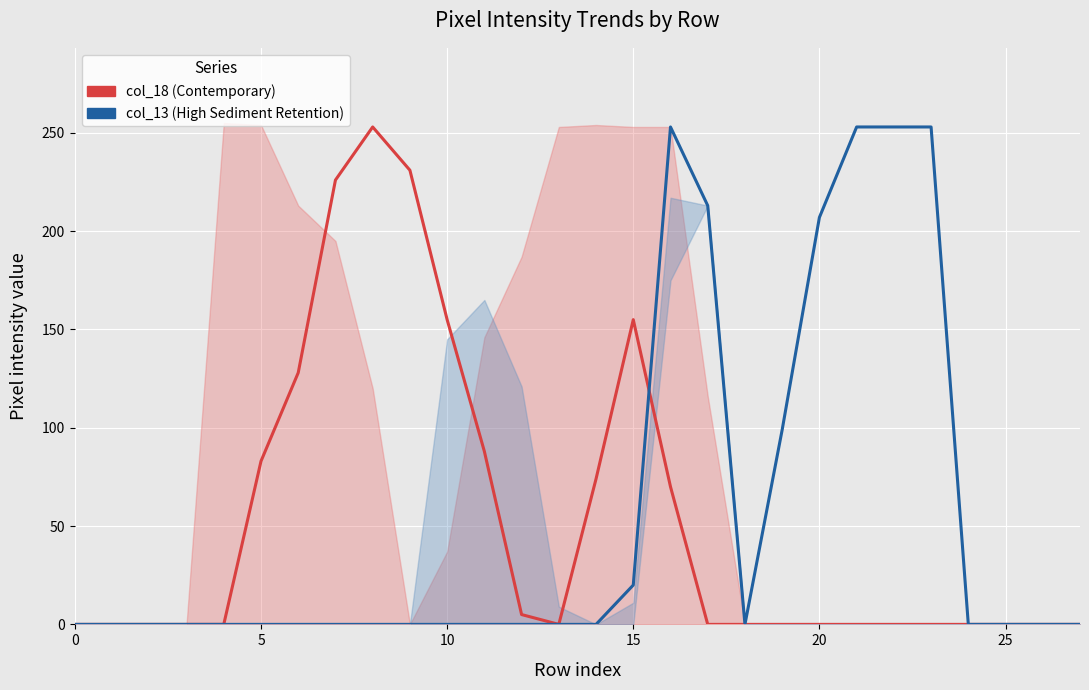

List the series in order of their overall mean, lowest first.

col_18 (Contemporary), col_13 (High Sediment Retention)